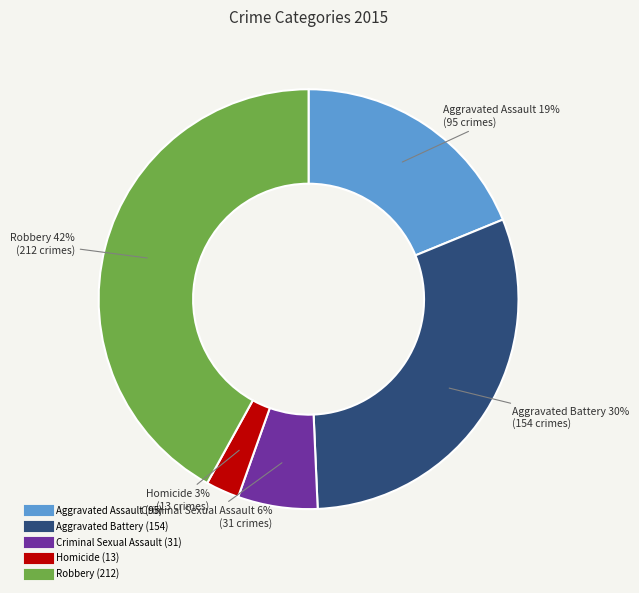

Which category has the biggest portion of the pie?

Robbery